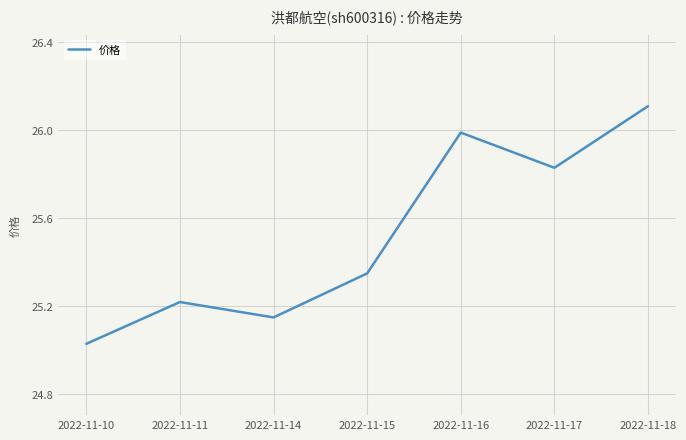

Is it true that the value at 2022-11-10 is 11.5?

False